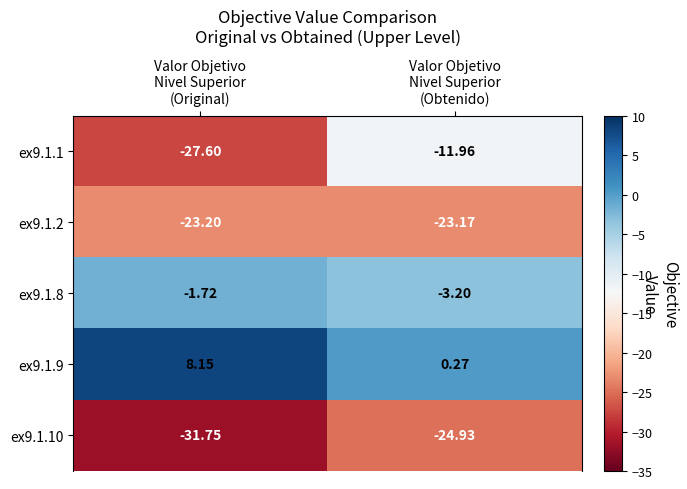

How many series are shown in this chart?

5